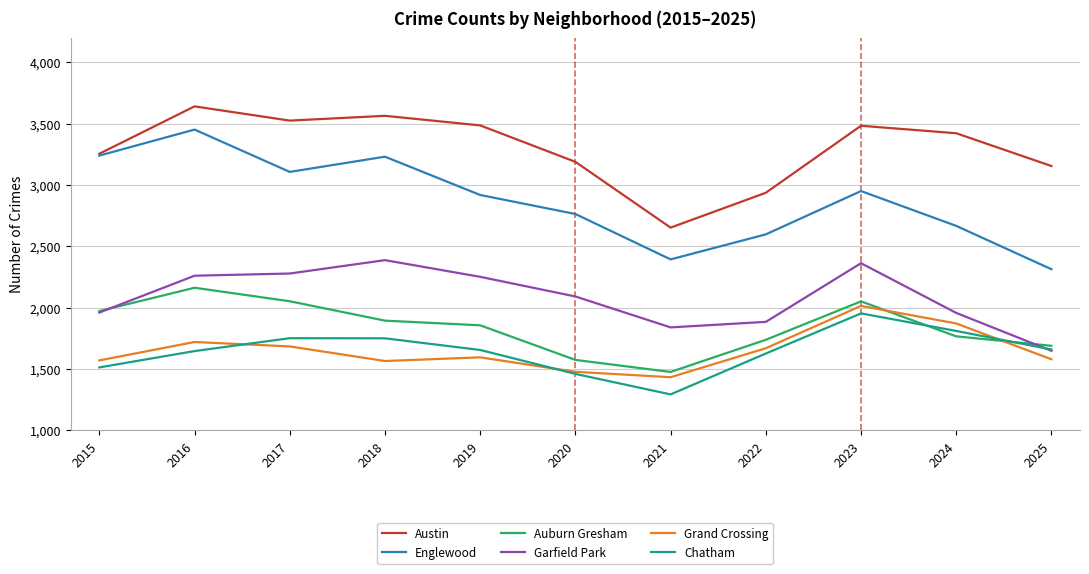

At which label does Garfield Park first exceed 2091?

2016